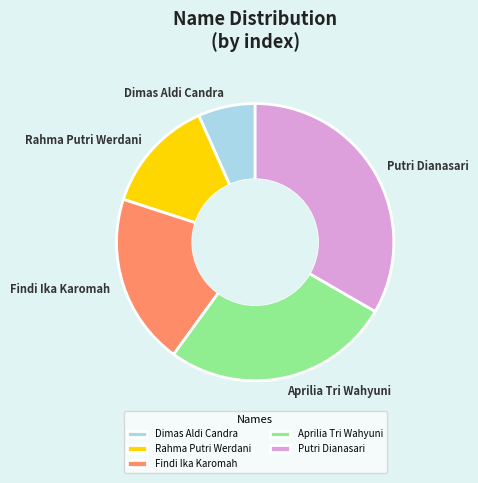

What is the largest slice in the pie chart?

Putri Dianasari